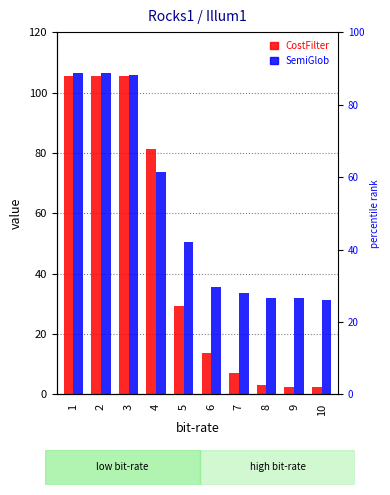

Reading left to right, list all the values displayed in this chart.

CostFilter: 105.4	105.4	105.4	81.3	29.3	13.7	7.2	3.2	2.5	2.3
SemiGlob: 106.4	106.4	106.0	73.5	50.7	35.7	33.7	32.0	31.9	31.4